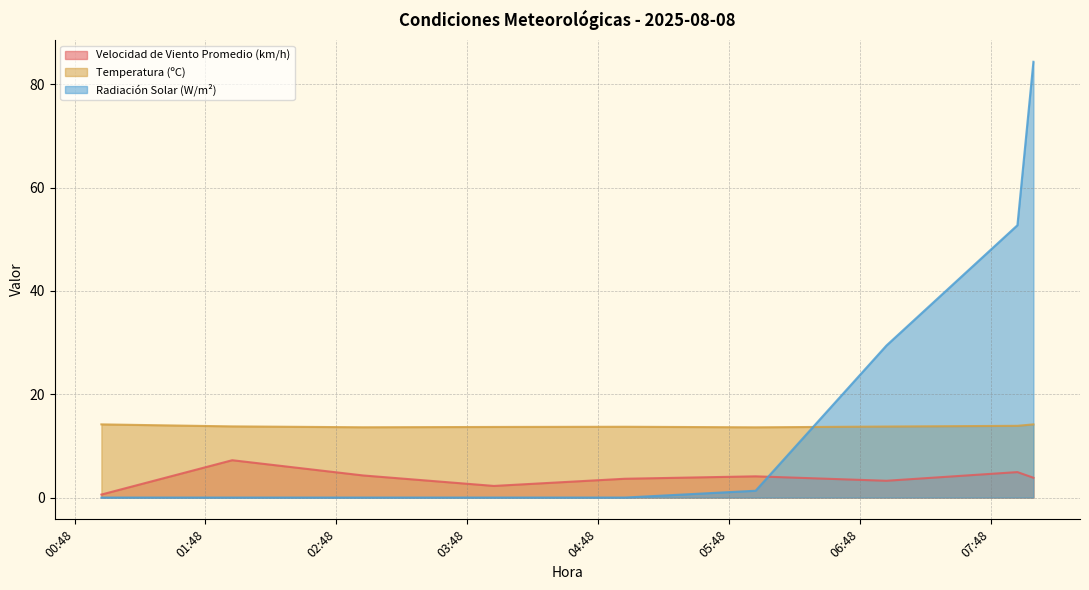

Reading left to right, what are all the values shown in this chart?

Velocidad de Viento Promedio (km/h): 0.6	7.2	4.3	2.2	3.6	4.1	3.2	4.9	3.8
Temperatura (ºC): 14.2	13.8	13.6	13.7	13.7	13.6	13.8	13.9	14.2
Radiación Solar (W/m²): 0.0	0.0	0.0	0.0	0.0	1.3	29.4	52.7	84.4